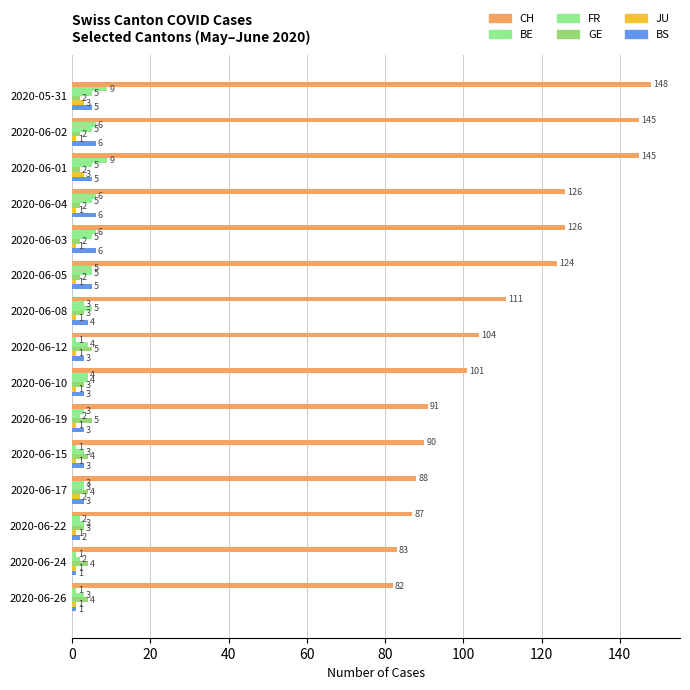

What is the label of the 4th bar from the right?

2020-06-17